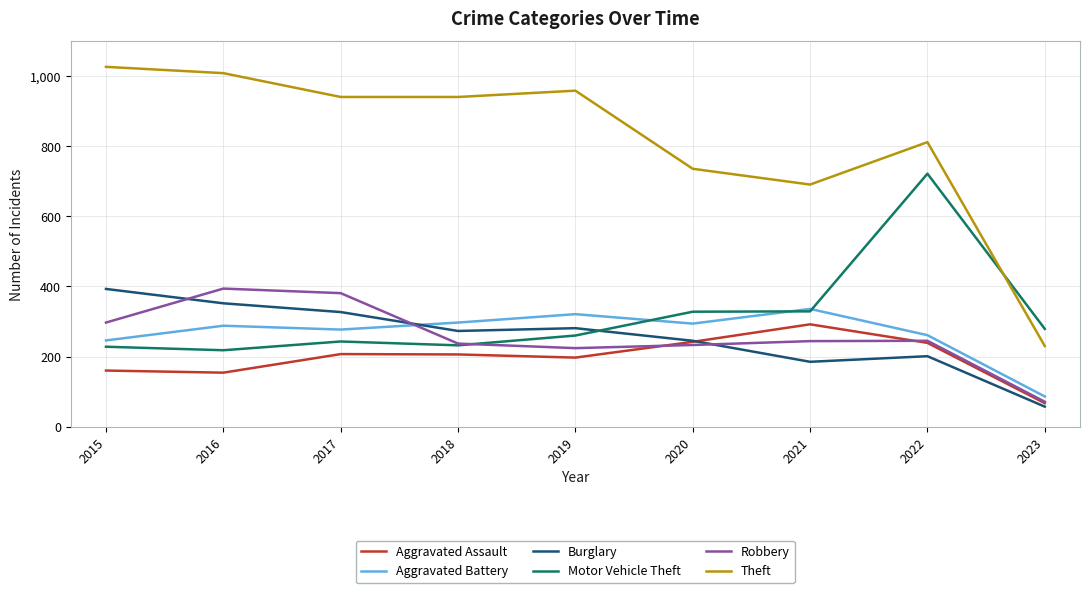

In Aggravated Battery, how many points are lower than both neighbors (excluding endpoints)?

2